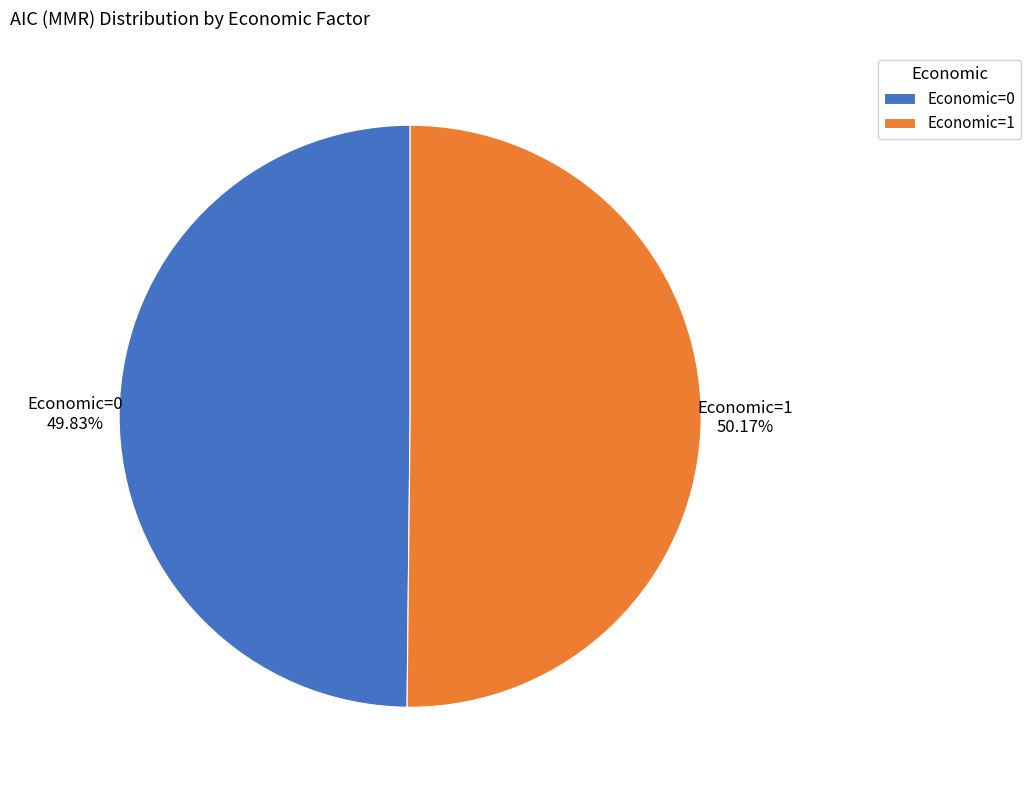

Is there any slice that represents more than half of the pie?

Yes